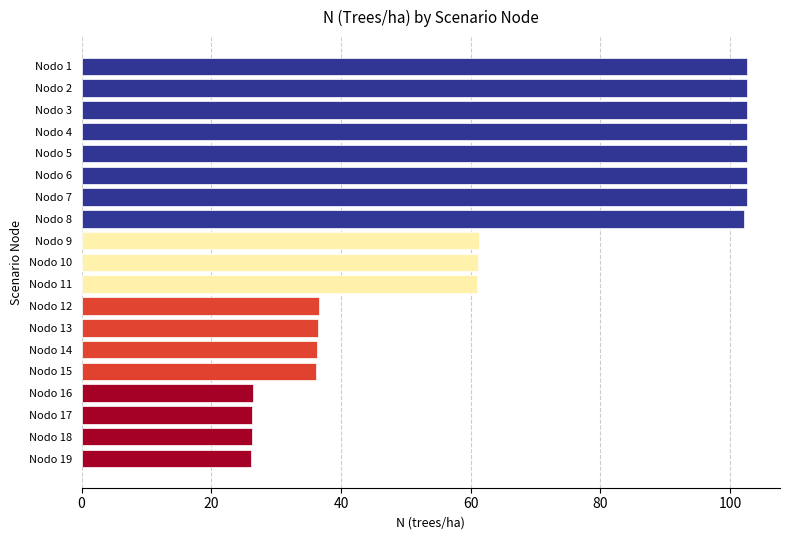

What is the maximum value shown in the chart?

102.6